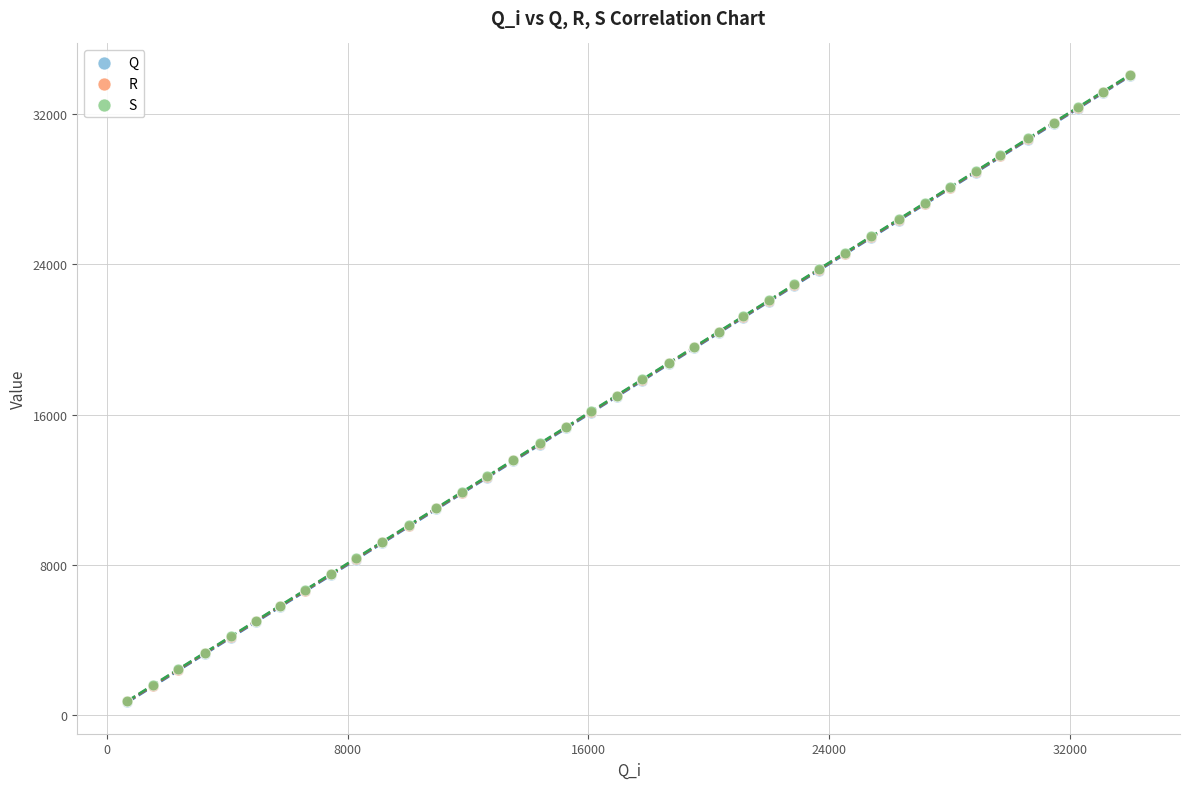

What are all the series names shown in the legend?

Q, R, S